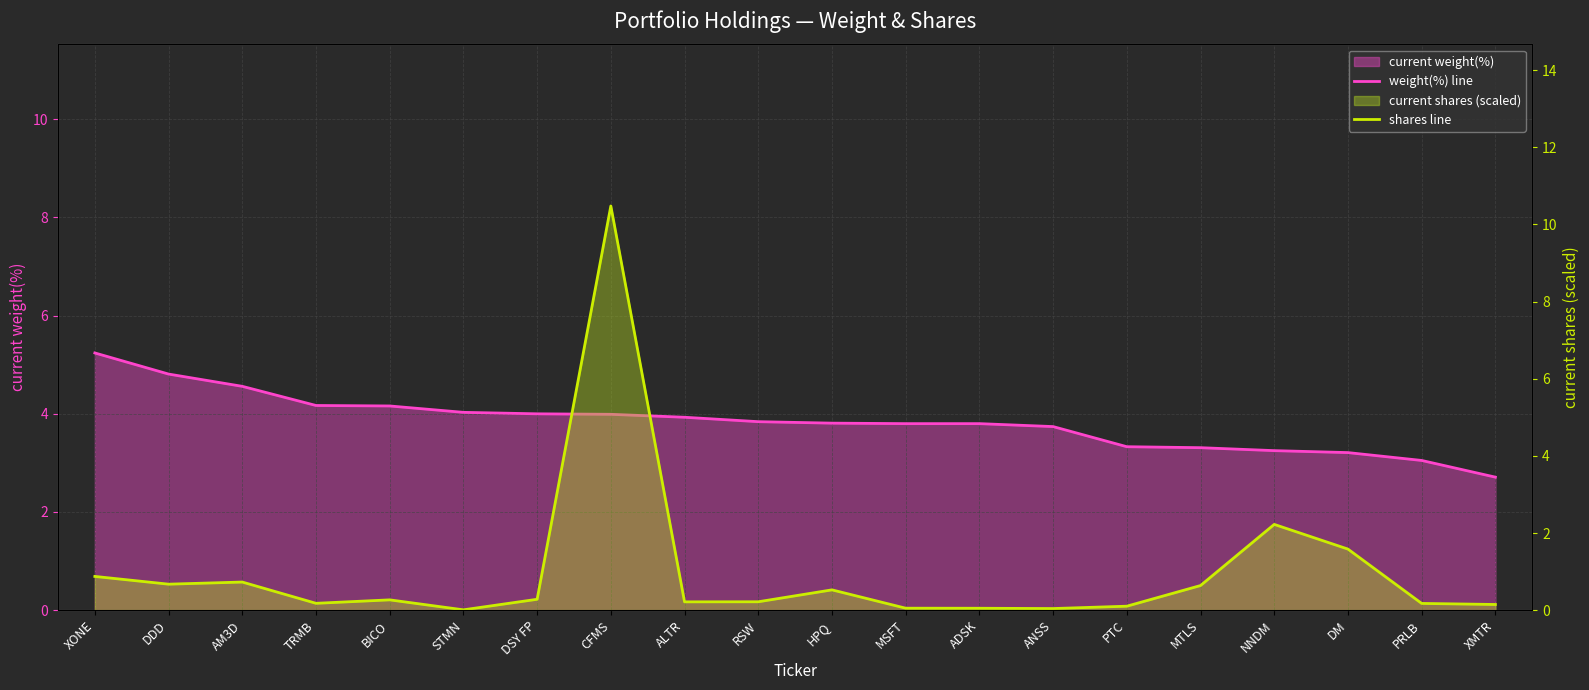

Rank the series by their maximum value, from highest to lowest.

shares line, weight(%) line